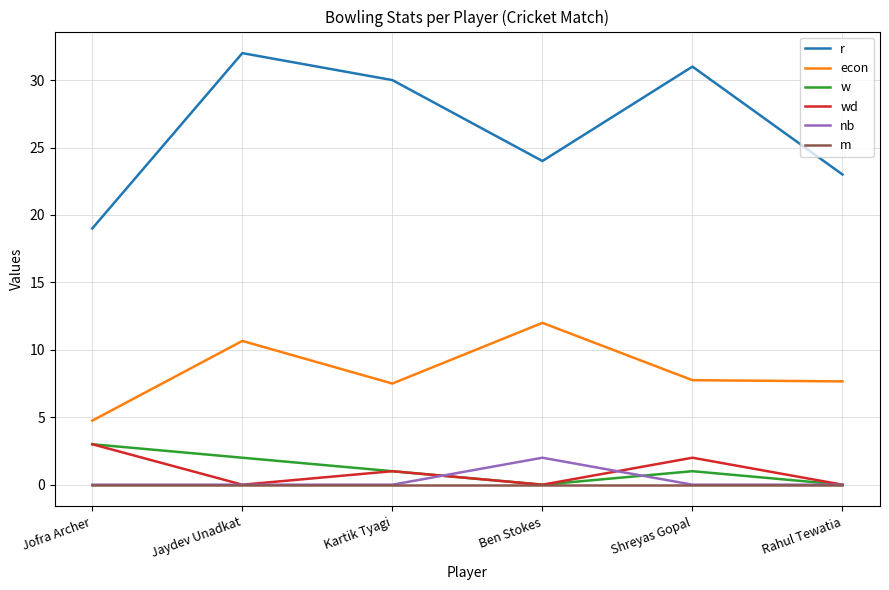

At which label is r closest to 25?

Ben Stokes